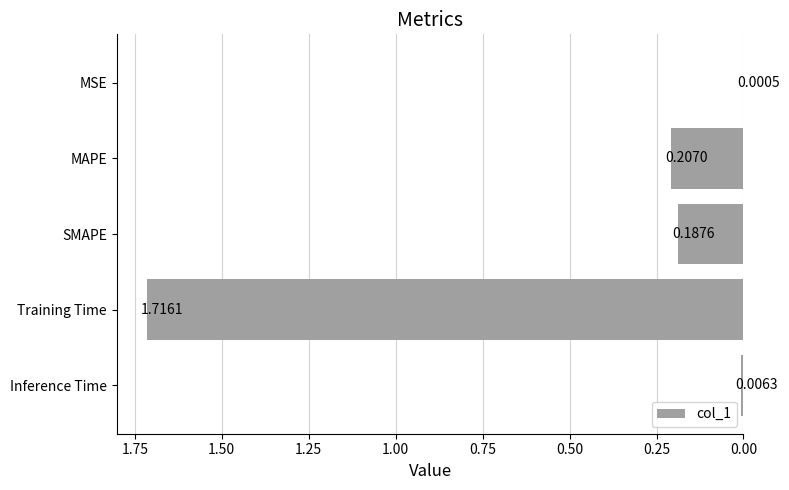

What is the change in value from Training Time to Inference Time?

-1.7